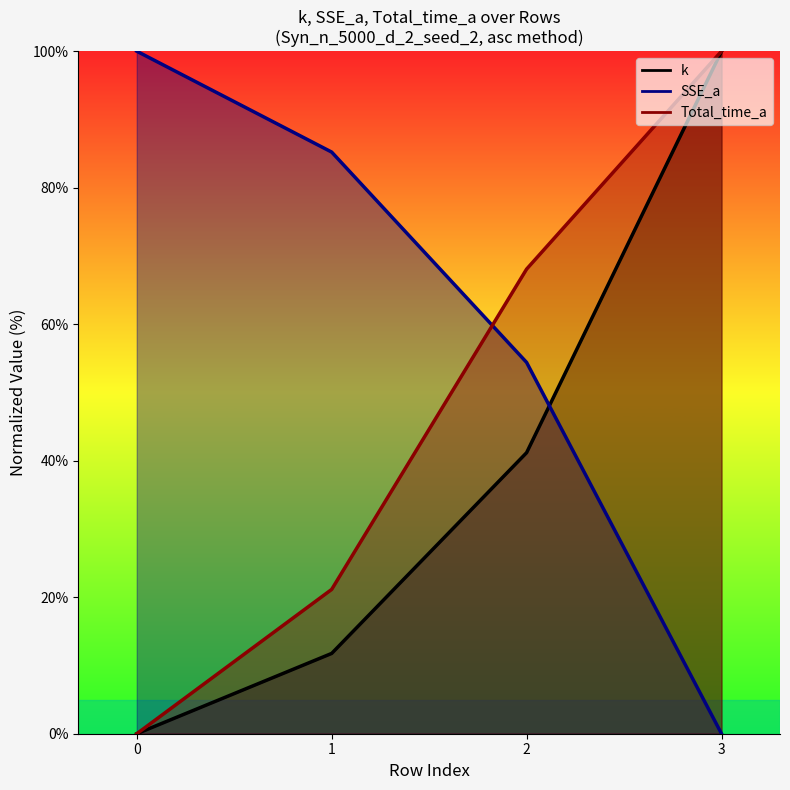

What is the difference between the second highest and second lowest values in the Total_time_a series?

46.9